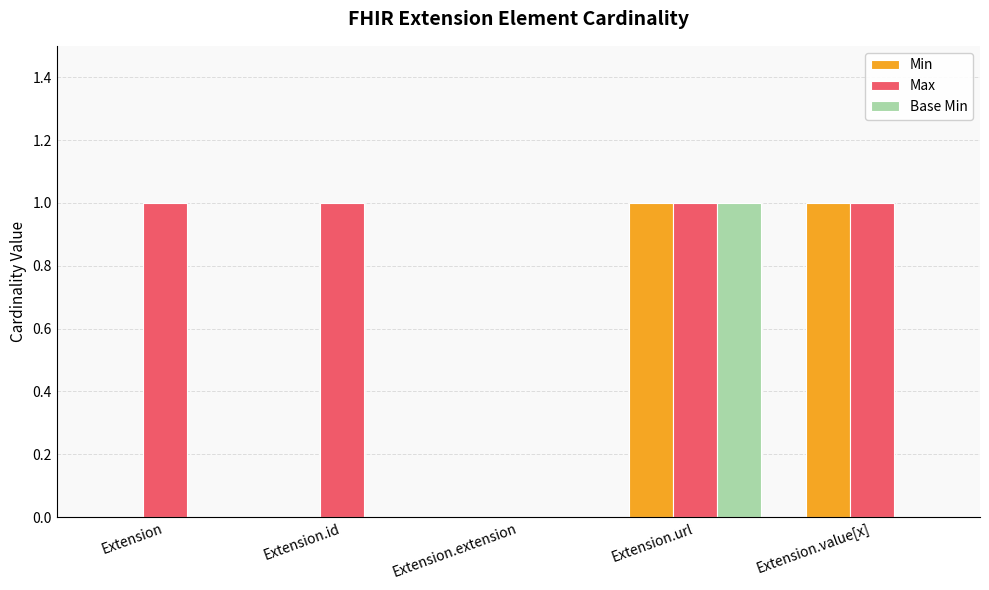

At which label does Base Min reach its peak?

Extension.url